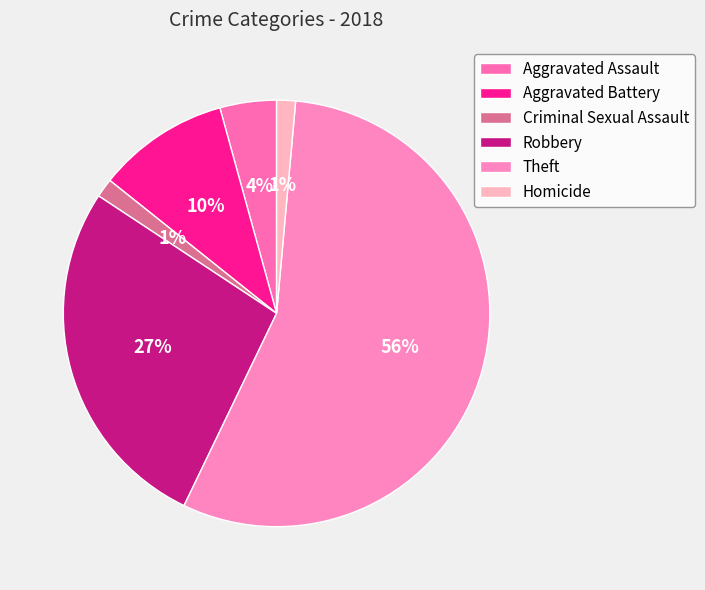

Combined, what portion of the pie is Aggravated Assault and Aggravated Battery?

14.3%